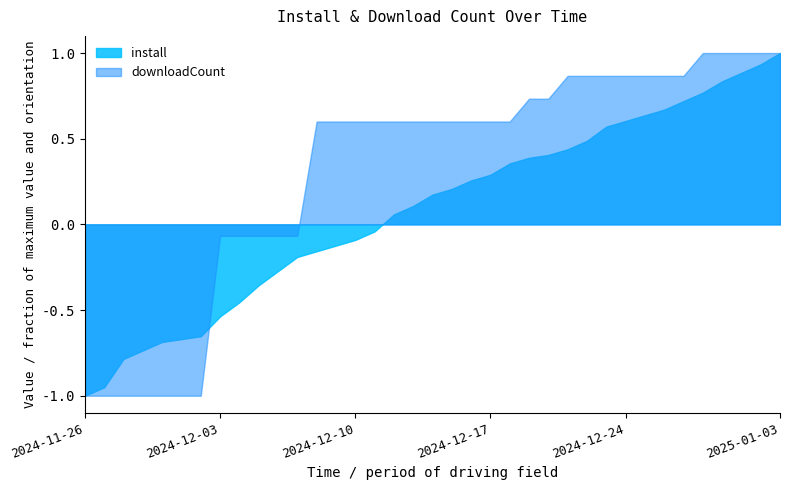

What is the sum of the downloadCount values at 2024-12-31 and 2025-01-03?

126